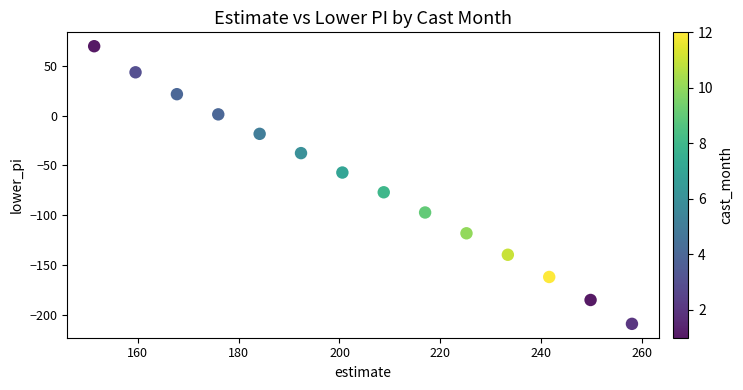

What Y value in the scatter plot is closest to -69?

-77.1